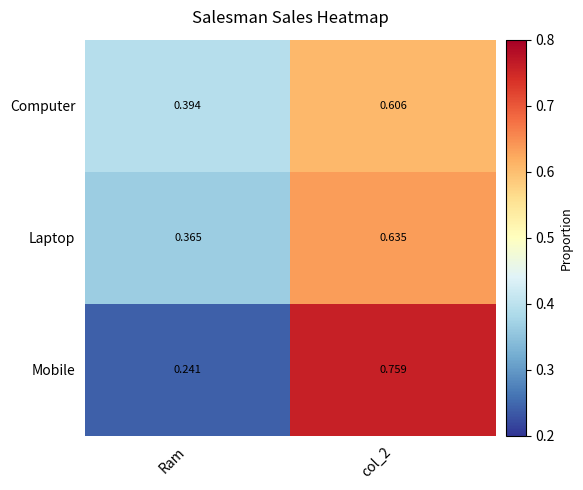

At col_2, list the series in order from smallest to largest.

Computer, Laptop, Mobile